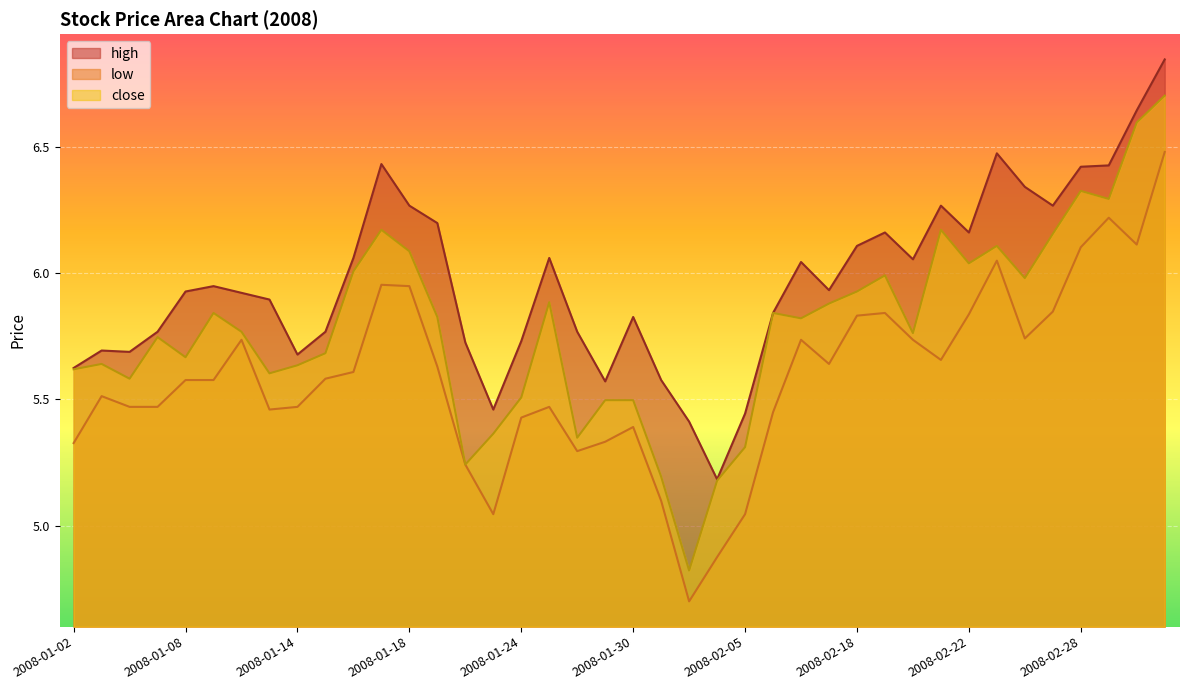

Reading right to left, what are all the values shown in this chart?

high: 6.8	6.6	6.4	6.4	6.3	6.3	6.5	6.2	6.3	6.1	6.2	6.1	5.9	6.0	5.8	5.4	5.2	5.4	5.6	5.8	5.6	5.8	6.1	5.7	5.5	5.7	6.2	6.3	6.4	6.1	5.8	5.7	5.9	5.9	5.9	5.9	5.8	5.7	5.7	5.6
low: 6.5	6.1	6.2	6.1	5.8	5.7	6.0	5.8	5.7	5.7	5.8	5.8	5.6	5.7	5.4	5.0	4.9	4.7	5.1	5.4	5.3	5.3	5.5	5.4	5.0	5.2	5.6	5.9	6.0	5.6	5.6	5.5	5.5	5.7	5.6	5.6	5.5	5.5	5.5	5.3
close: 6.7	6.6	6.3	6.3	6.2	6.0	6.1	6.0	6.2	5.8	6.0	5.9	5.9	5.8	5.8	5.3	5.2	4.8	5.2	5.5	5.5	5.3	5.9	5.5	5.4	5.2	5.8	6.1	6.2	6.0	5.7	5.6	5.6	5.8	5.8	5.7	5.7	5.6	5.6	5.6